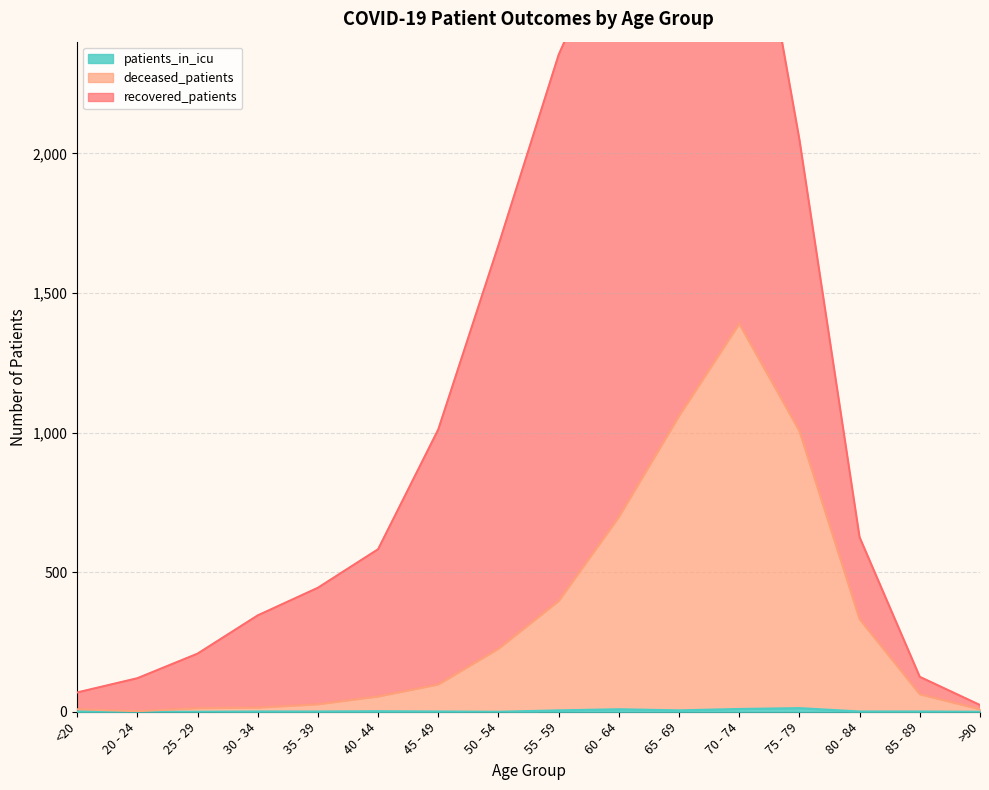

Where is the first local maximum for patients_in_icu?

40 - 44